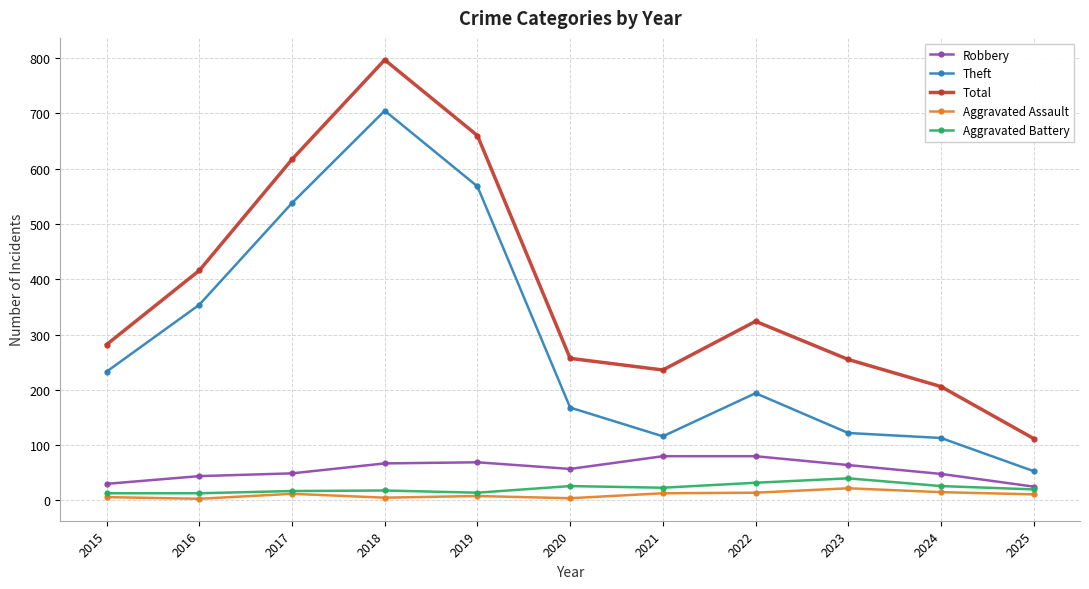

In Aggravated Assault, how many points are lower than both neighbors (excluding endpoints)?

3